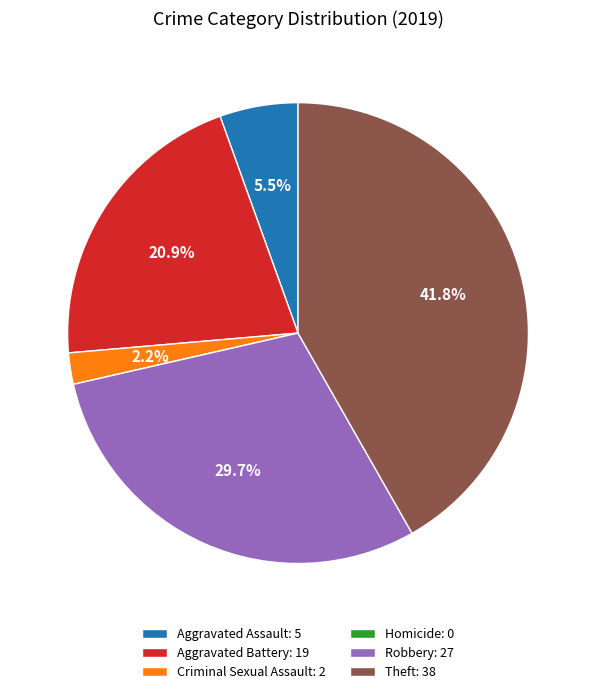

Is there any slice that represents more than half of the pie?

No